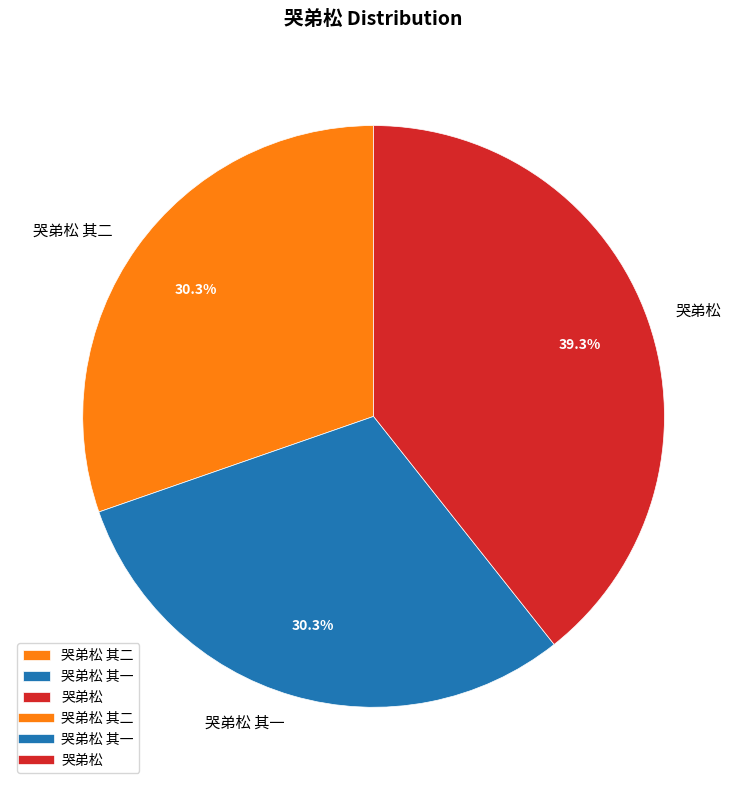

Does any single category account for the majority?

No